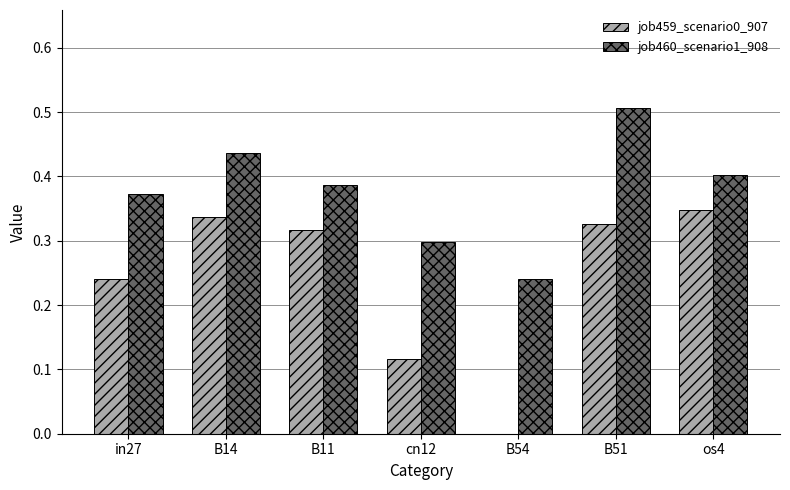

At which category is the sum across all series the highest?

B51